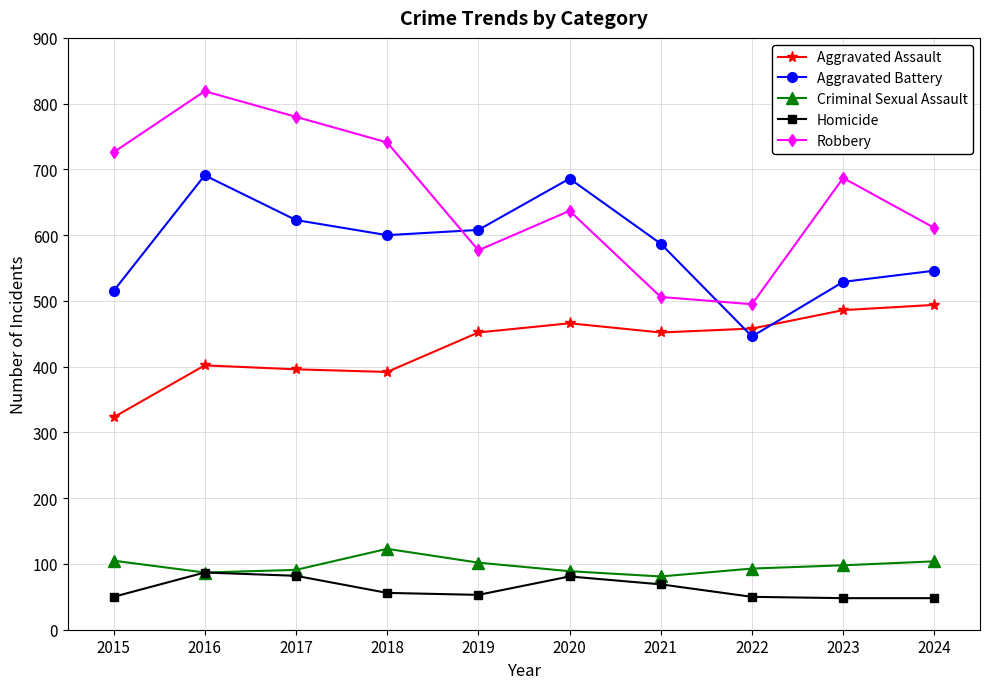

What is the difference between the highest and lowest values at 2019?

555